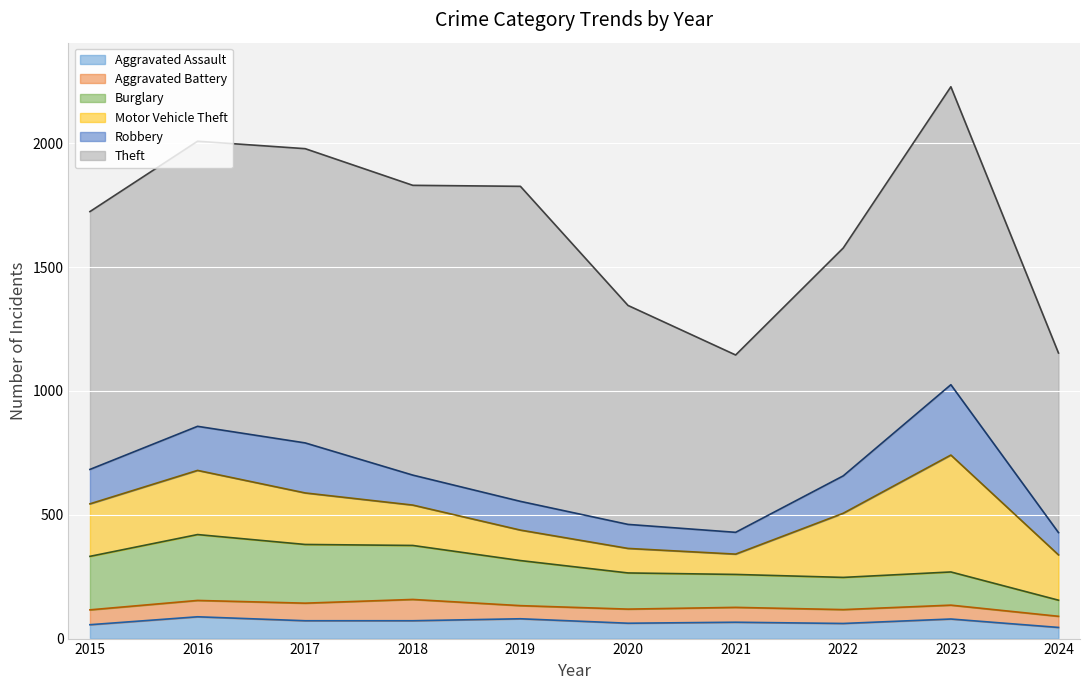

Where is Robbery nearest to the value 186?

2016